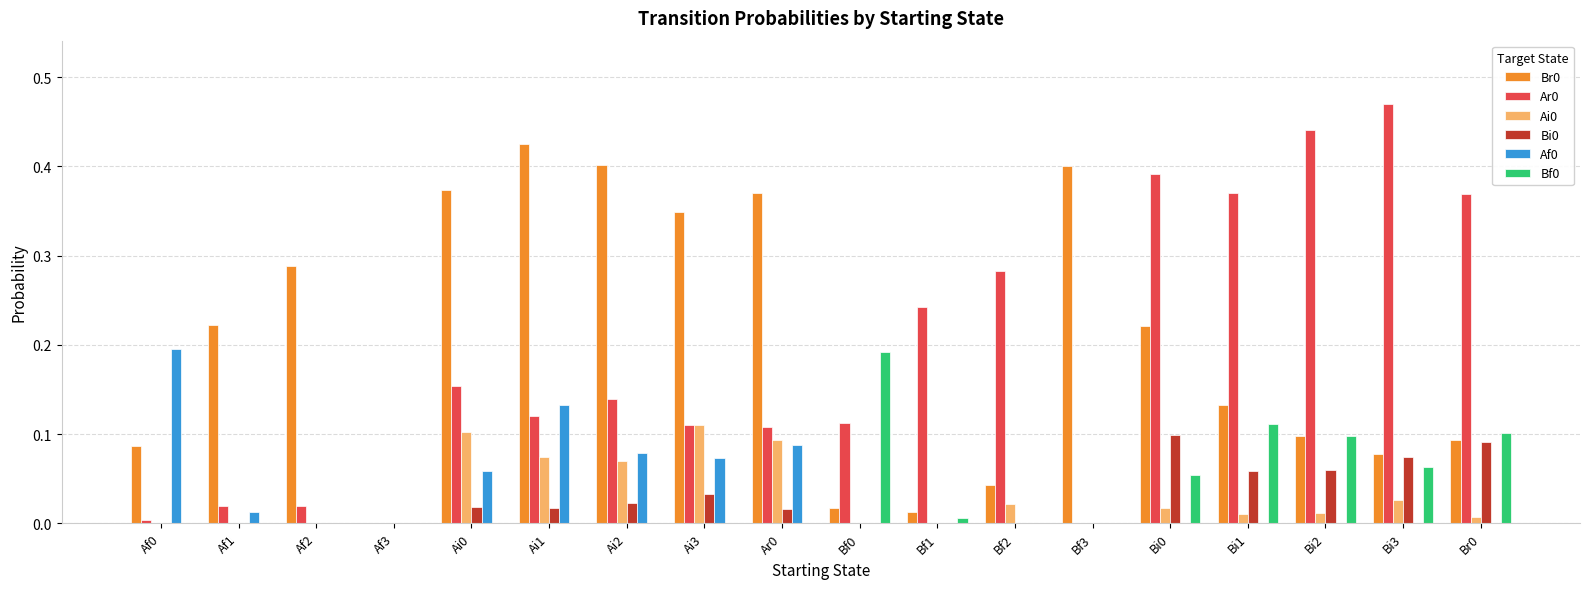

Is the value of Ar0 at Ai0 greater than the value of Bf0 at Ar0?

Yes